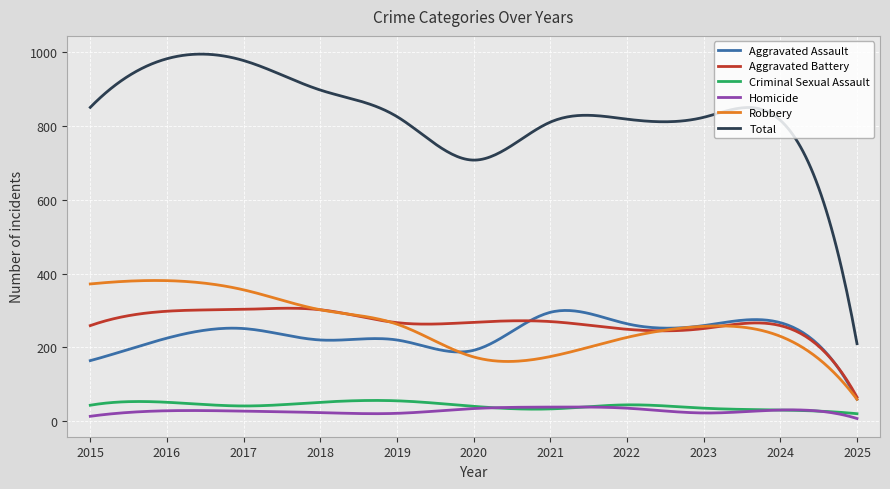

What are all the series names shown in the legend?

Aggravated Assault, Aggravated Battery, Criminal Sexual Assault, Homicide, Robbery, Total